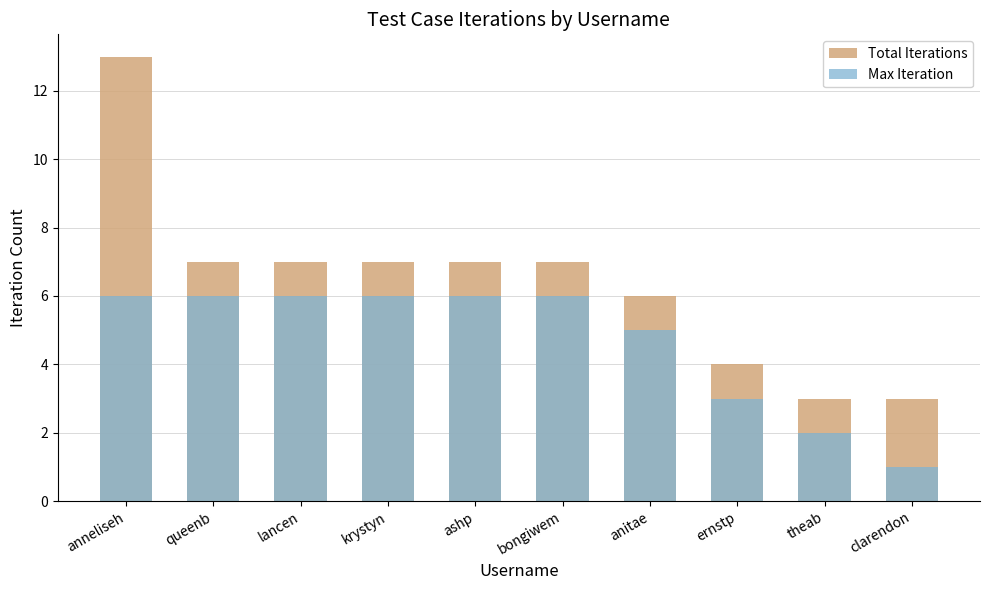

Rank the series by their maximum value, from highest to lowest.

Total Iterations, Max Iteration